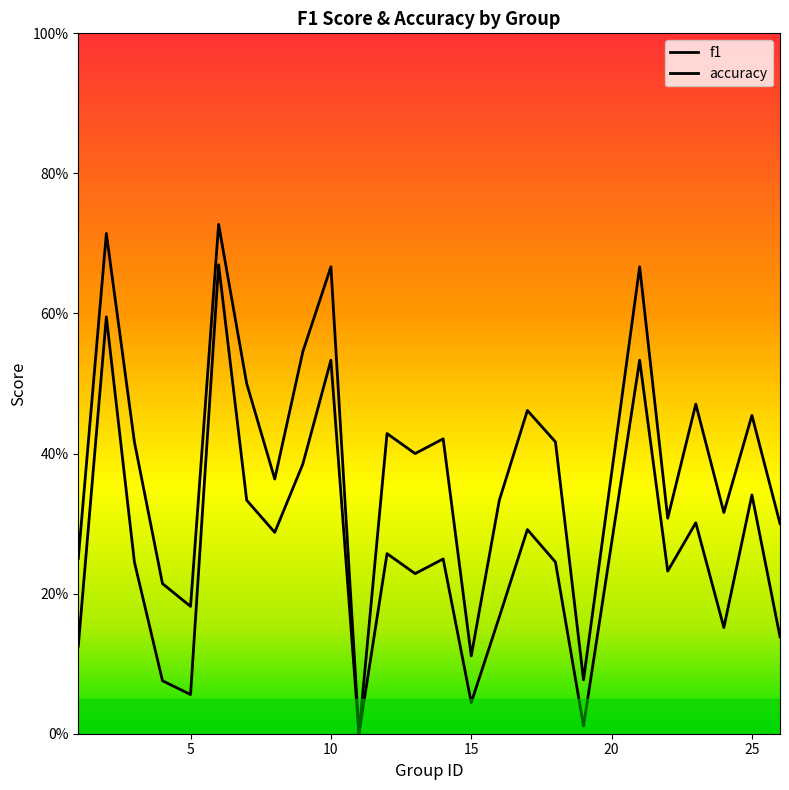

Is it true that accuracy equals 0.5 at 25?

True